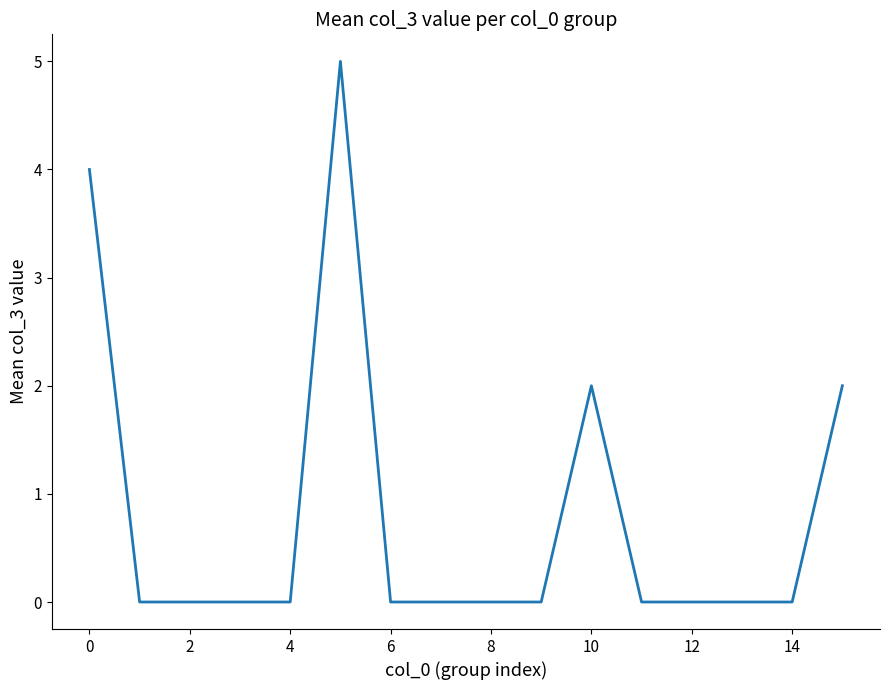

Does the chart display data point markers on the line(s)?

No